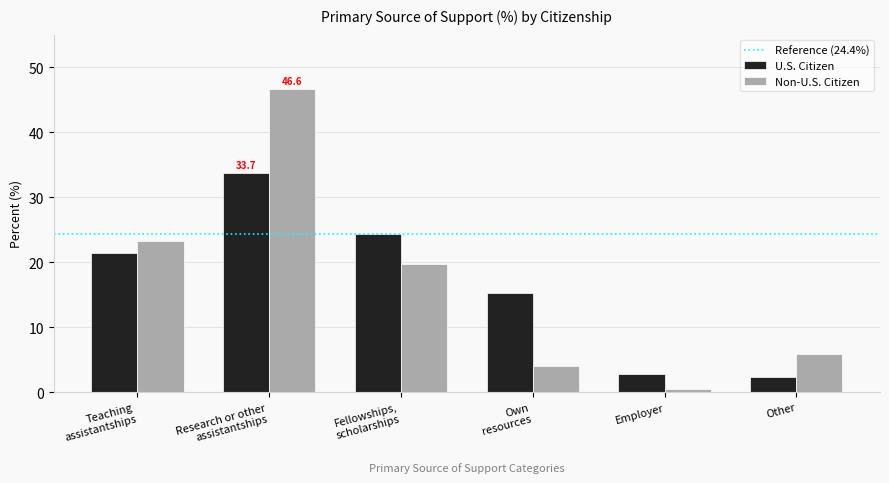

List the labels in order of Non-U.S. Citizen value, largest first.

Research or other
assistantships, Teaching
assistantships, Fellowships,
scholarships, Other, Own
resources, Employer